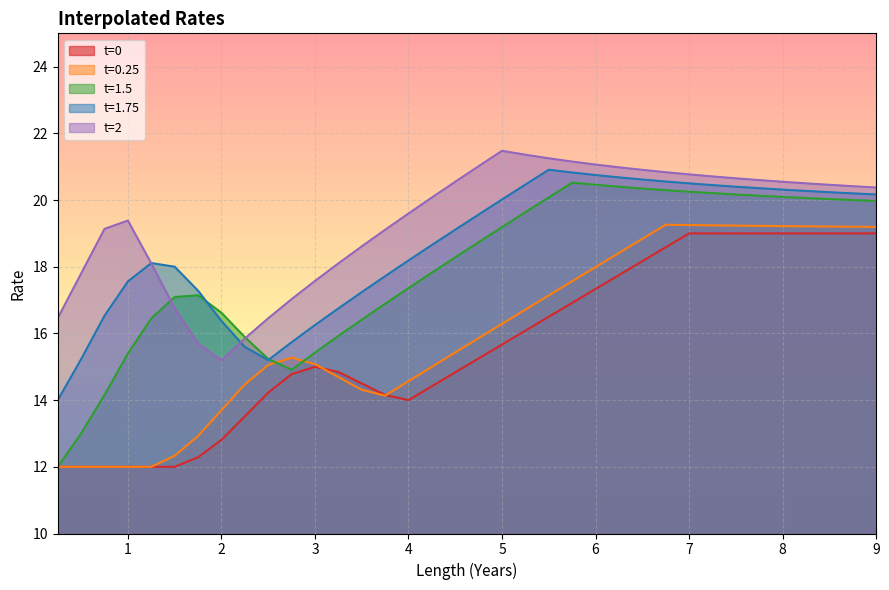

In t=1.5, how many points are lower than both neighbors (excluding endpoints)?

1